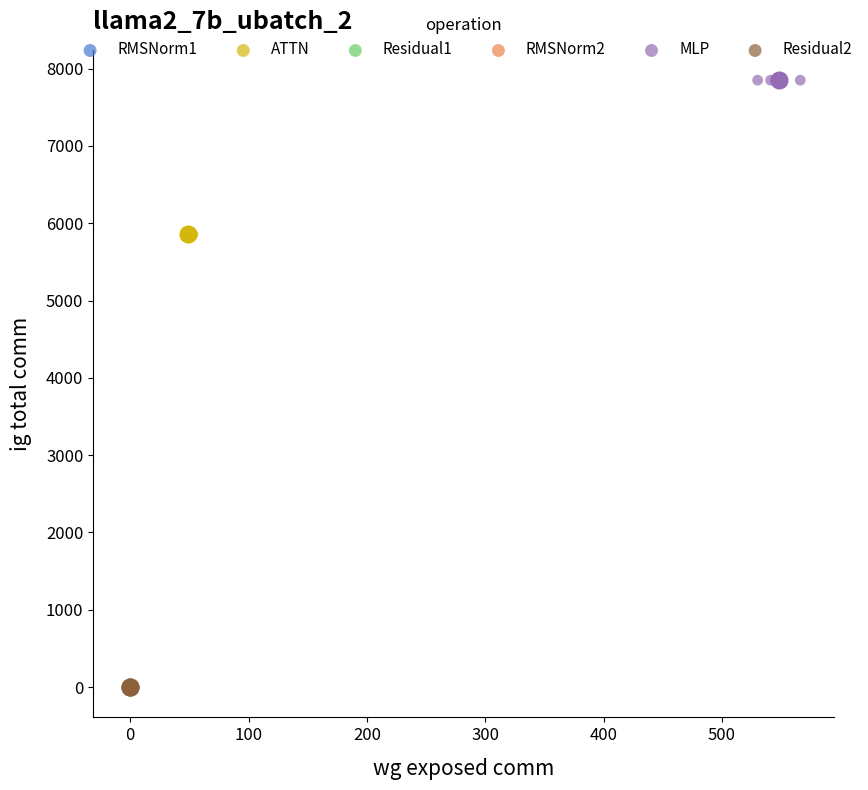

Which series reaches the maximum Y coordinate?

MLP